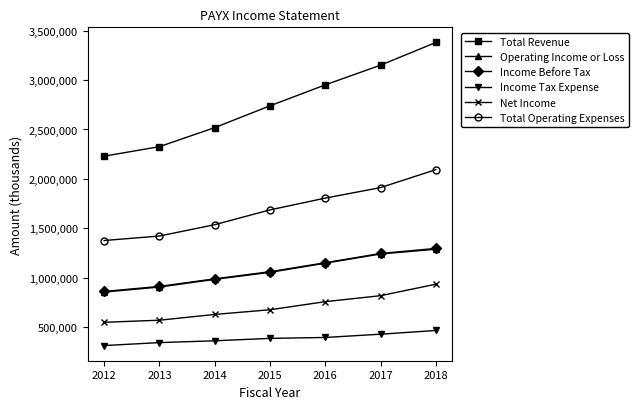

What is the spread (max minus min) of values at 2013?

1983800